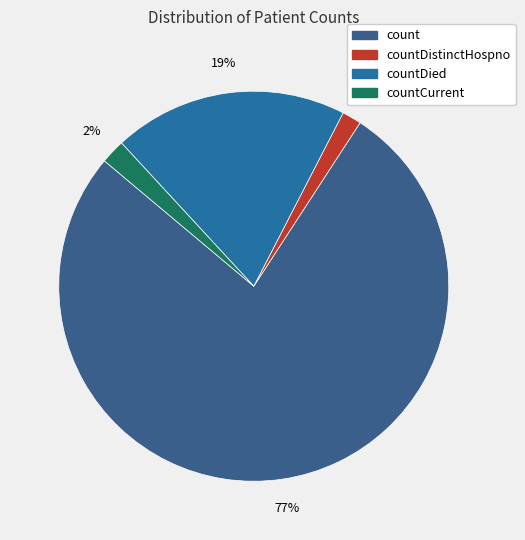

Which slice represents more than half of the pie?

count